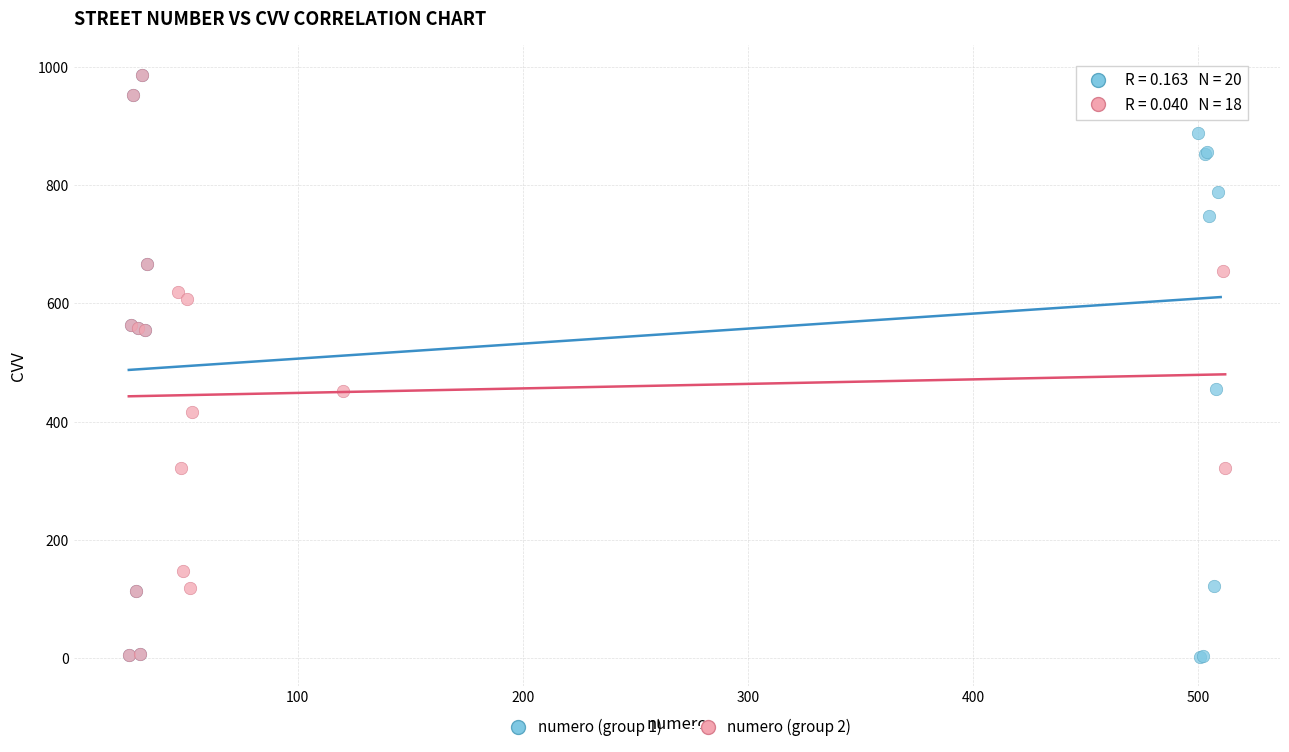

Which series has the largest Y range (max minus min)?

numero (group 1)